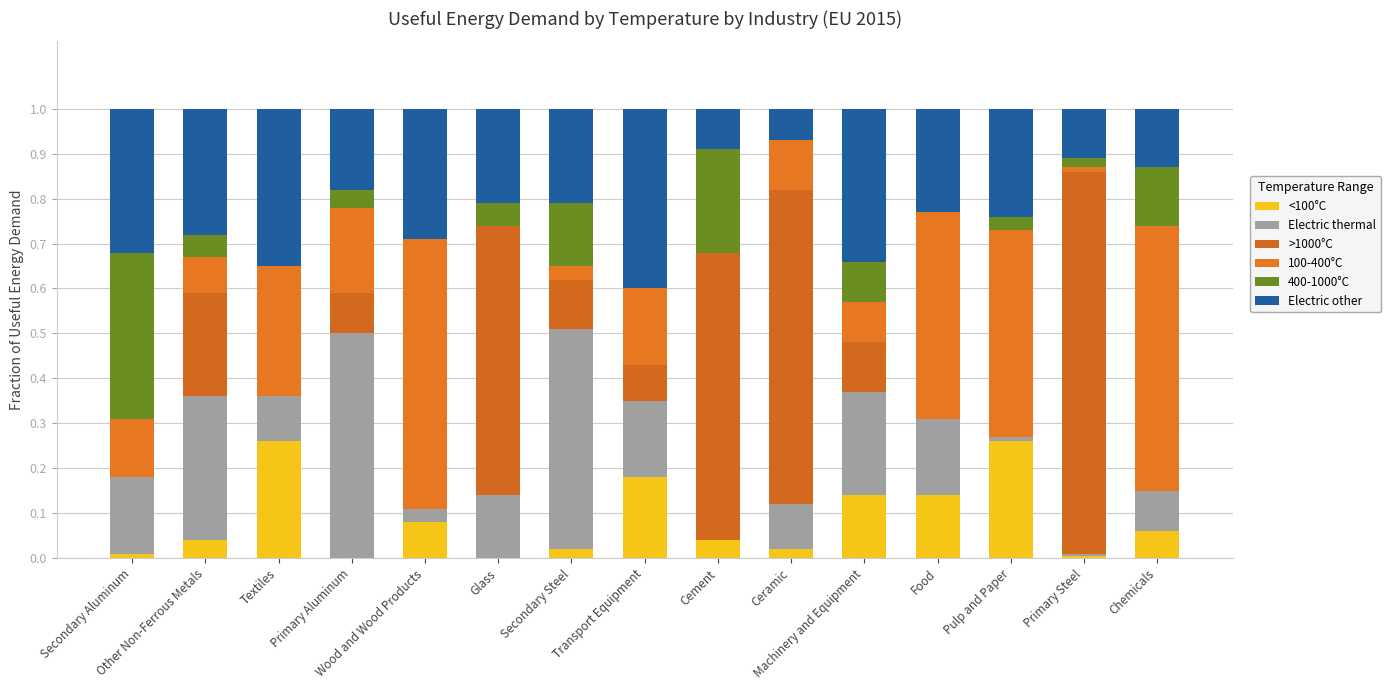

What is the difference between the maximum and minimum values in the 400-1000°C series?

0.4